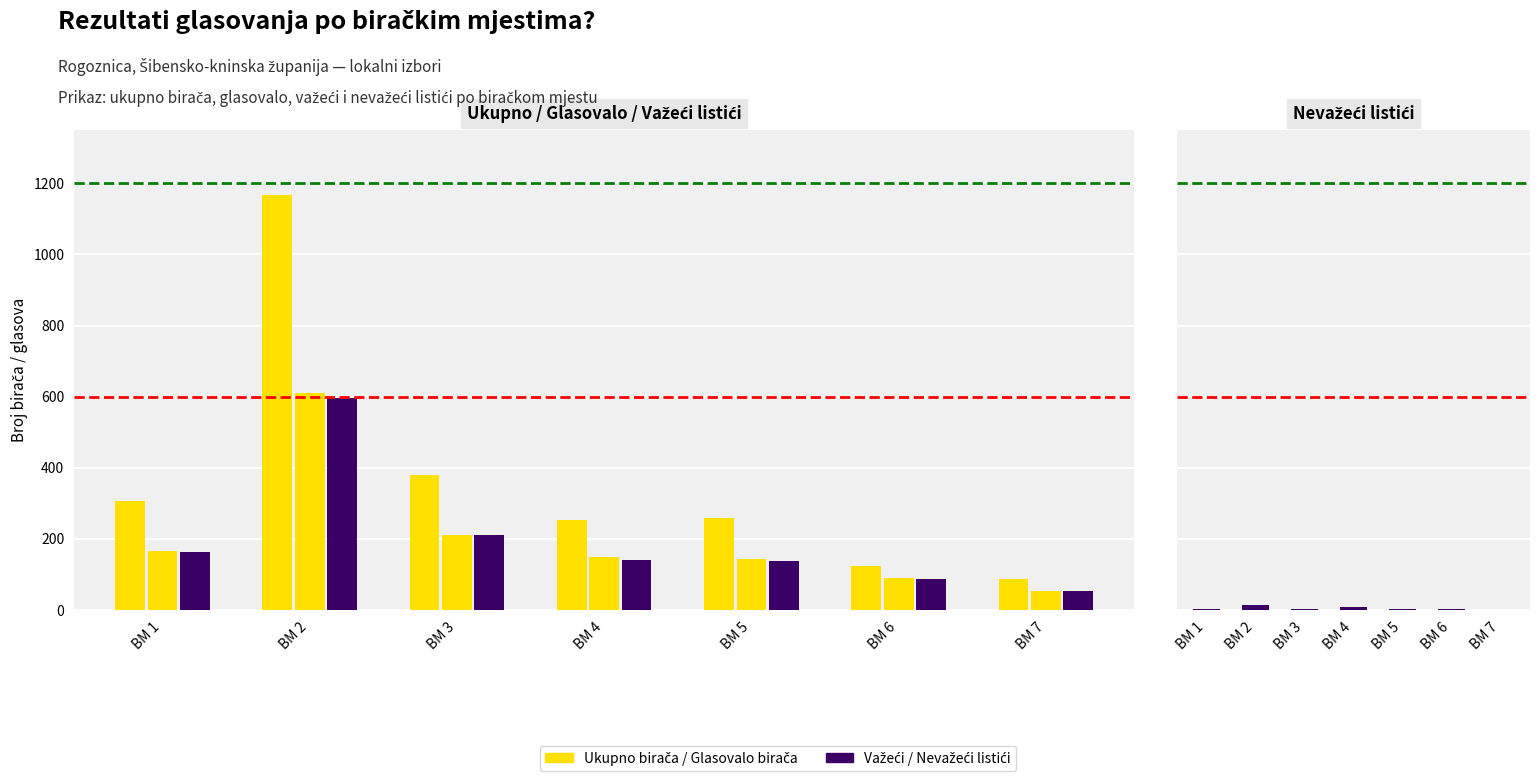

Reading left to right, list all the values displayed in this chart.

Ukupno birača: BM 1=307	BM 2=1168	BM 3=379	BM 4=252	BM 5=258	BM 6=125	BM 7=88
Glasovalo birača: BM 1=166	BM 2=611	BM 3=212	BM 4=148	BM 5=142	BM 6=90	BM 7=54
Važeći listići: BM 1=163	BM 2=597	BM 3=210	BM 4=140	BM 5=139	BM 6=88	BM 7=53
Nevažeći listići: BM 1=3	BM 2=14	BM 3=2	BM 4=8	BM 5=3	BM 6=2	BM 7=1